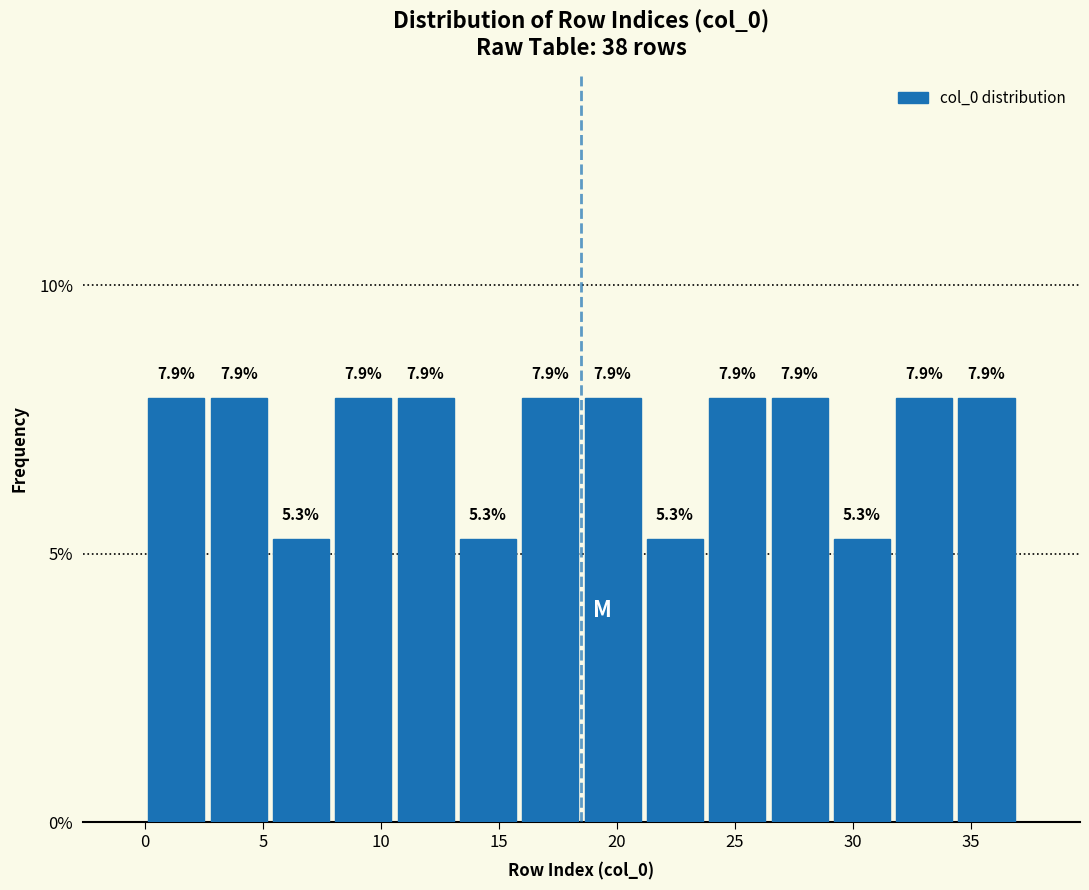

Reading left to right, list every bar in this chart as the range it spans on the x-axis followed by its height. The bar edges are not printed on the chart, so give them approximately, as read against the axis.

0.0 to 2.5: 7.9
2.5 to 5.5: 7.9
5.5 to 8.0: 5.3
8.0 to 10.5: 7.9
10.5 to 13.0: 7.9
13.0 to 16.0: 5.3
16.0 to 18.5: 7.9
18.5 to 21.0: 7.9
21.0 to 24.0: 5.3
24.0 to 26.5: 7.9
26.5 to 29.0: 7.9
29.0 to 31.5: 5.3
31.5 to 34.5: 7.9
34.5 to 37.0: 7.9